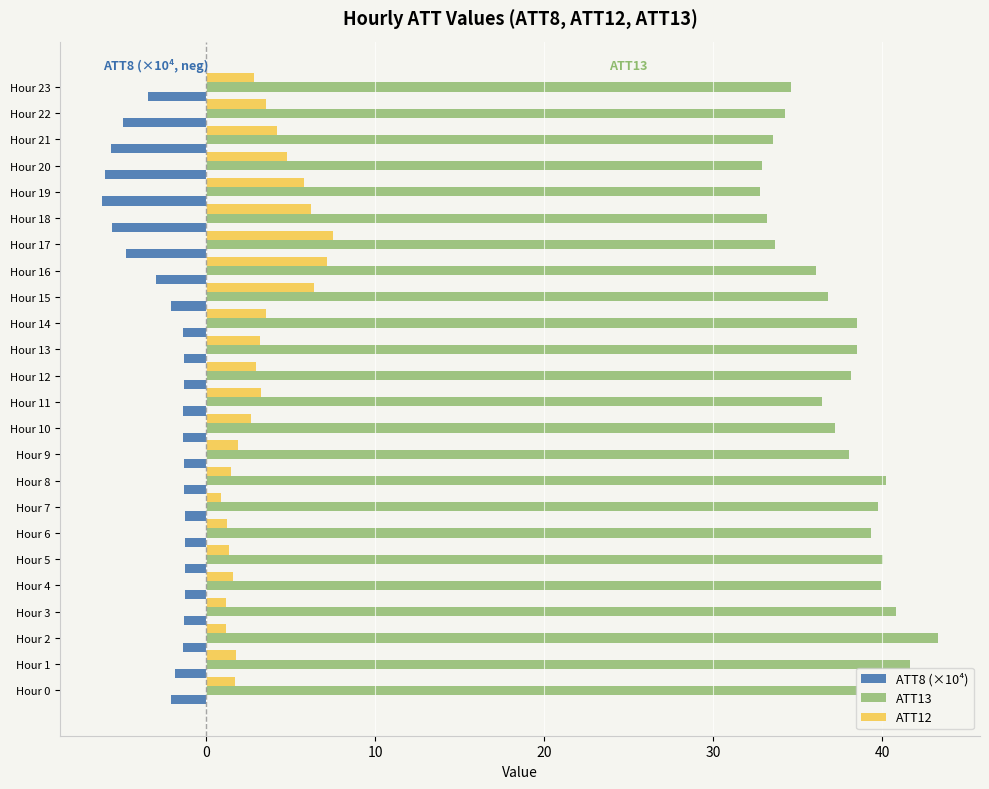

Which series has the largest total across all categories?

ATT13